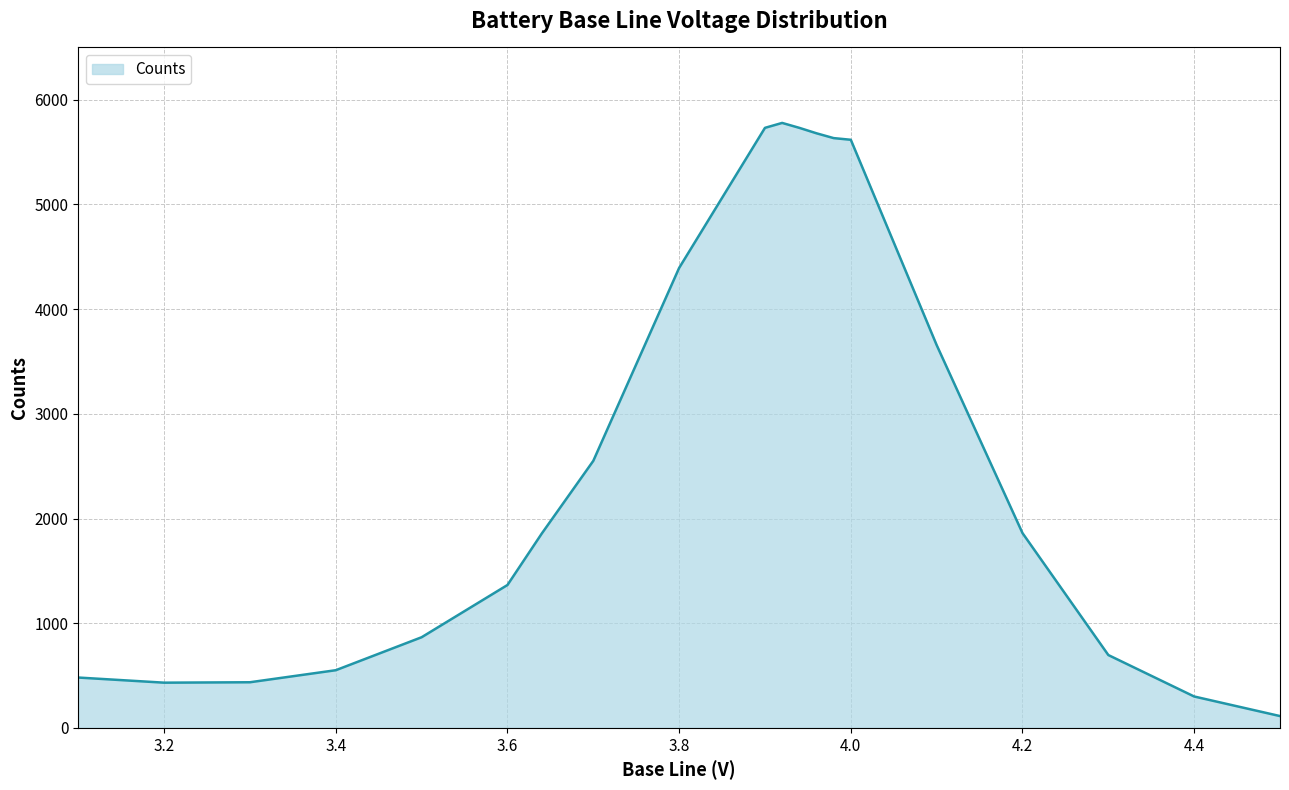

Does the chart have visible grid lines?

Yes